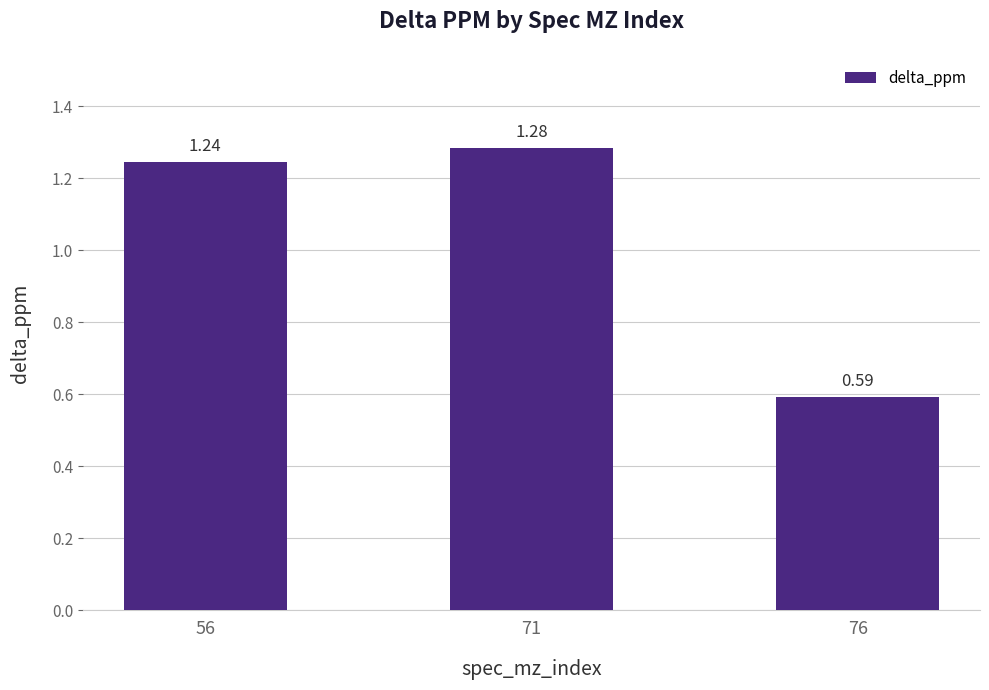

At which category does the chart reach its peak across all series?

71